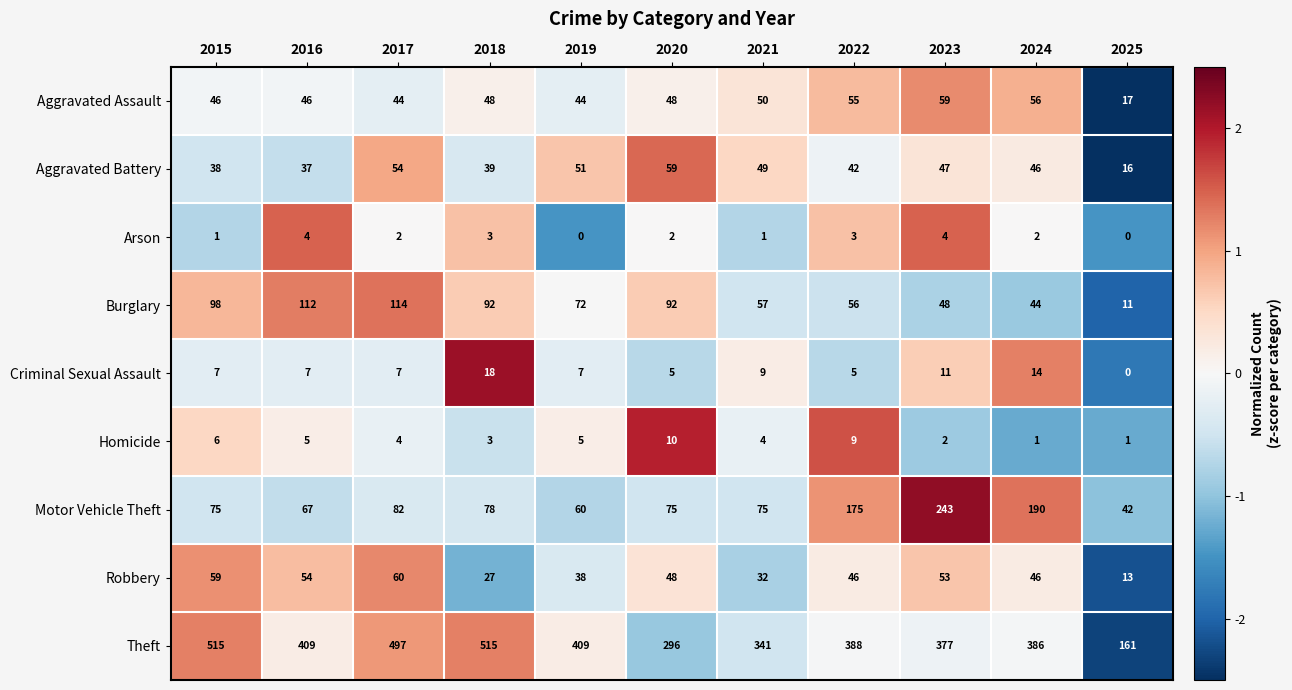

Count the number of categories in the chart.

11